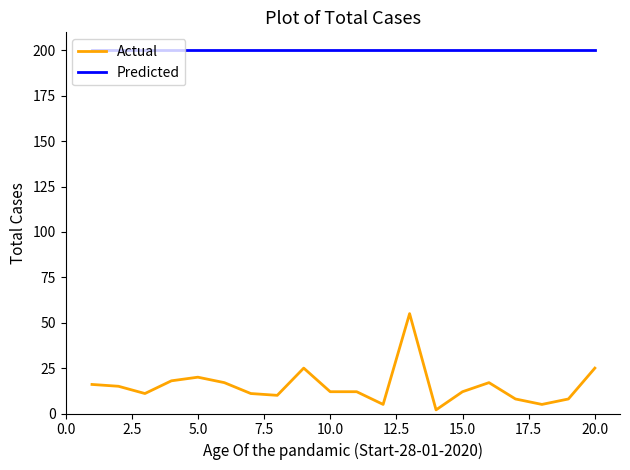

True or false: Actual and Predicted intersect in this chart.

False